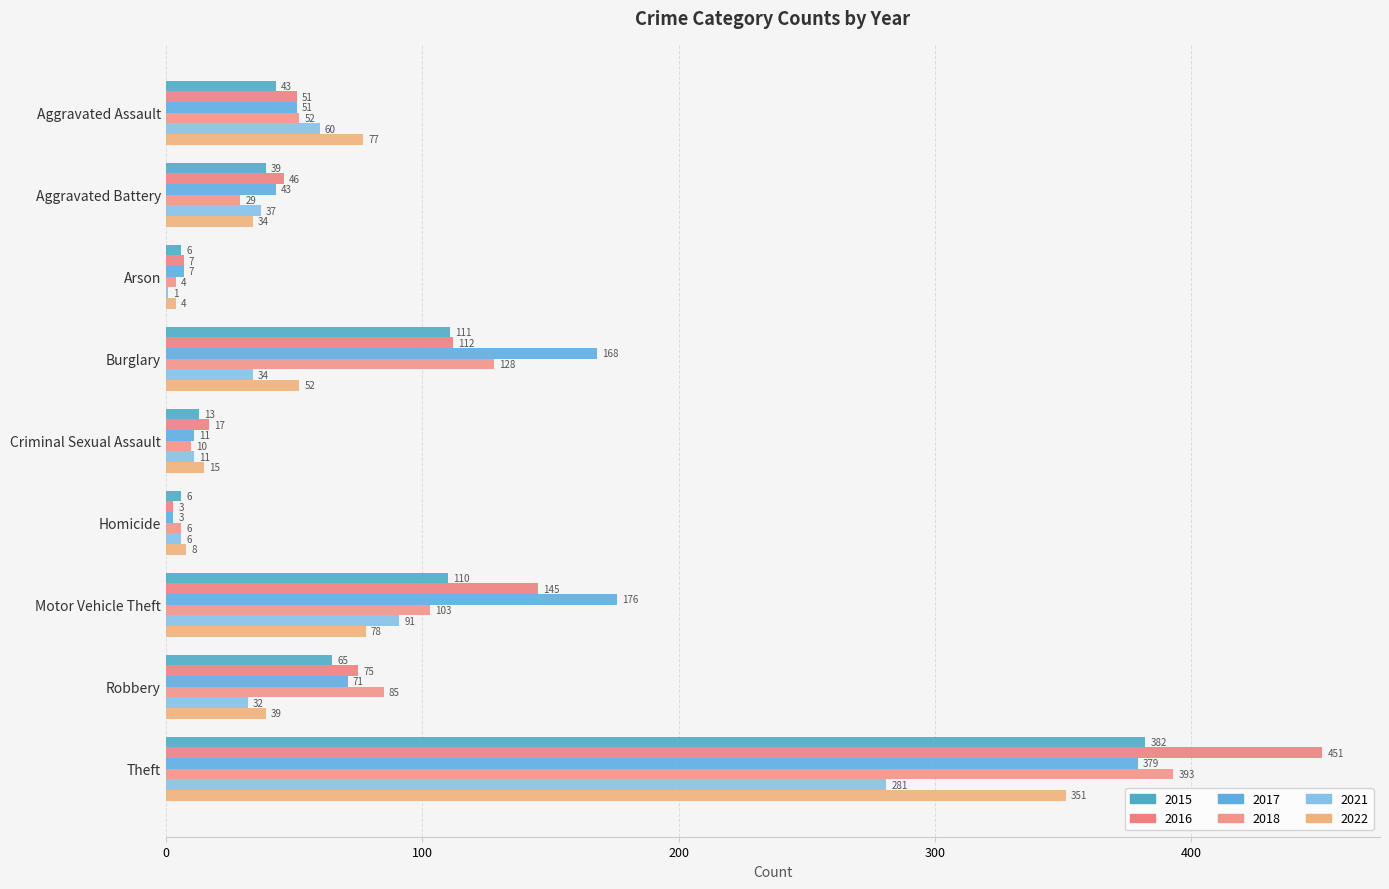

How many series are shown in this chart?

6